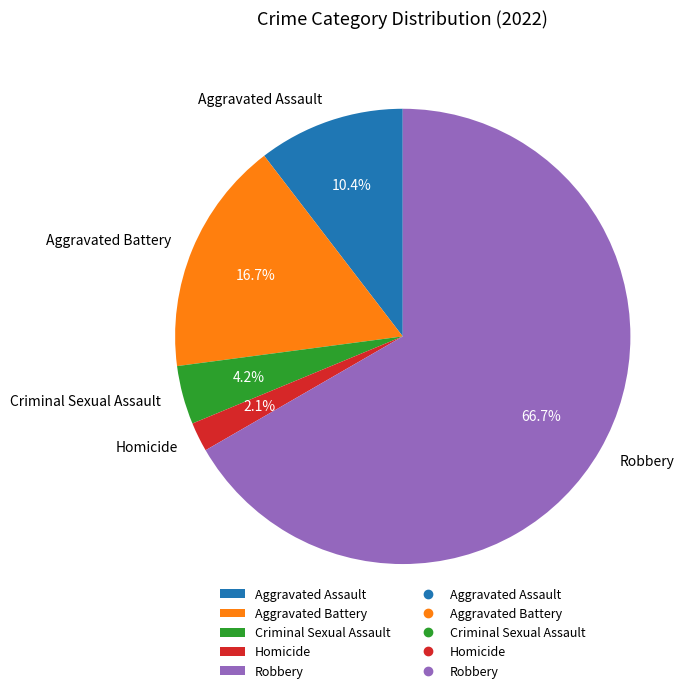

The Aggravated Assault slice represents 1% of the pie. True or false?

False